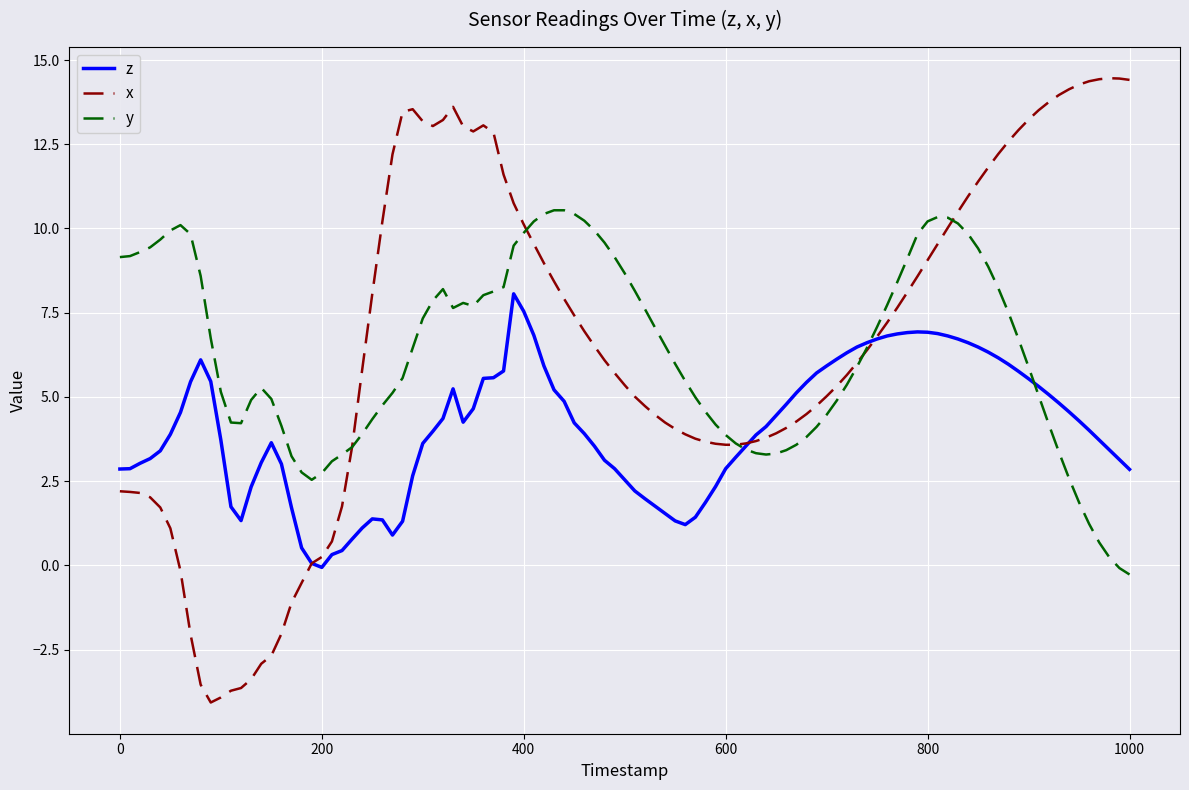

Rank the series by their maximum value, from highest to lowest.

x, y, z